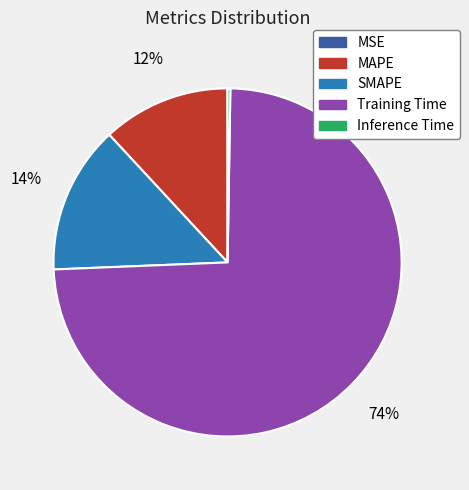

To the nearest percent, what portion does Training Time represent?

74%